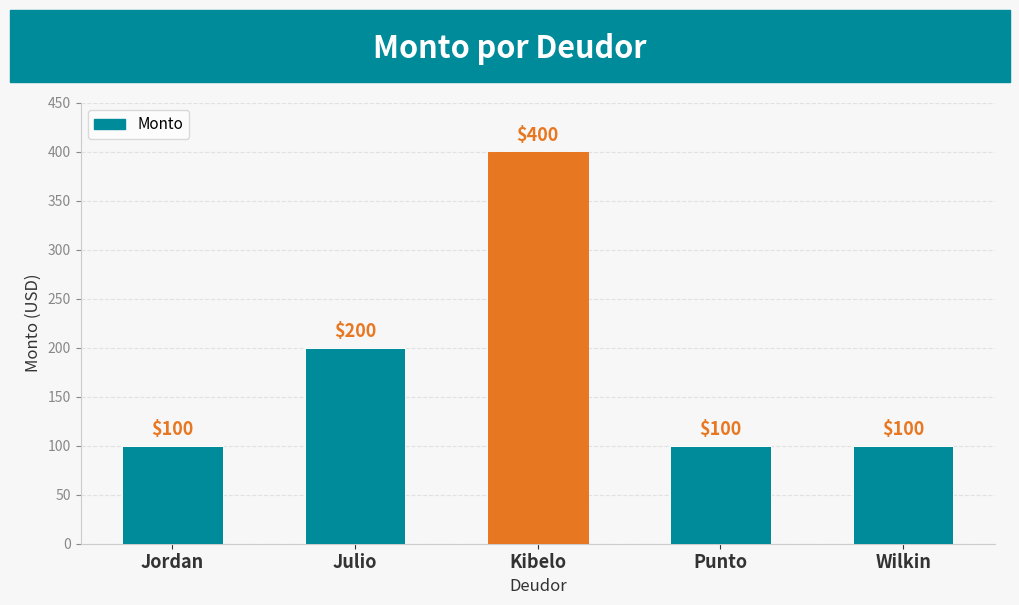

True or false: the data shows 34 at Punto.

False